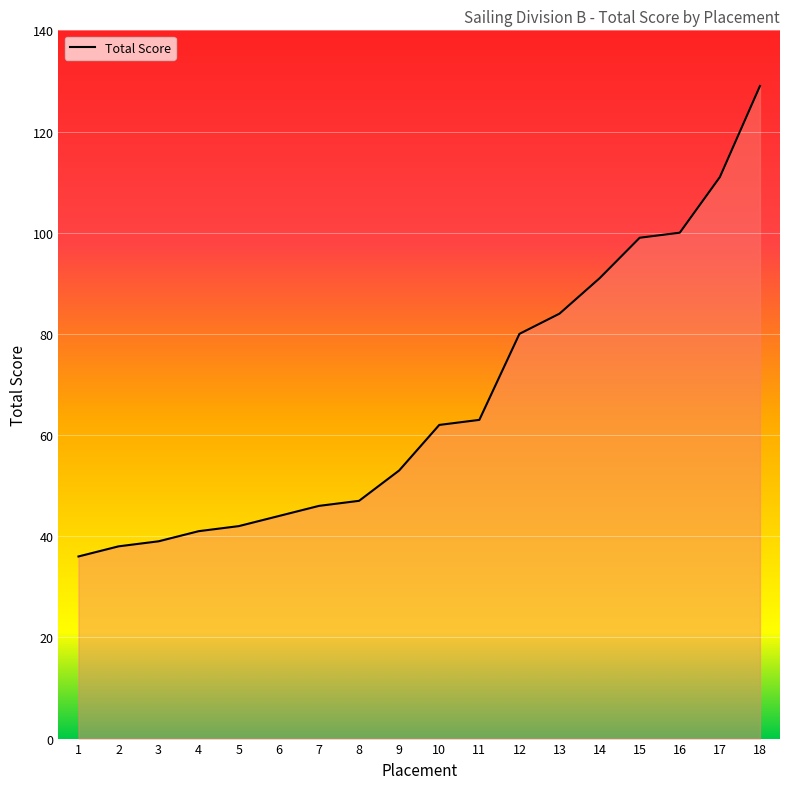

The value at 4 is 41. True or false?

True